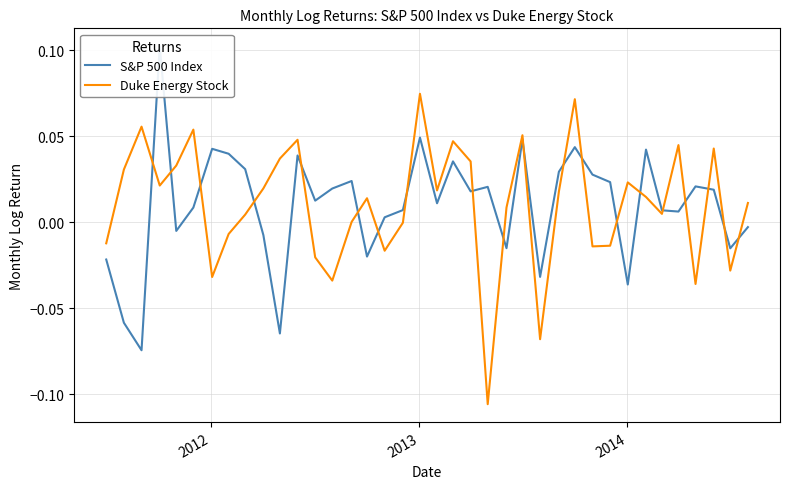

How many lines are shown in the chart?

2